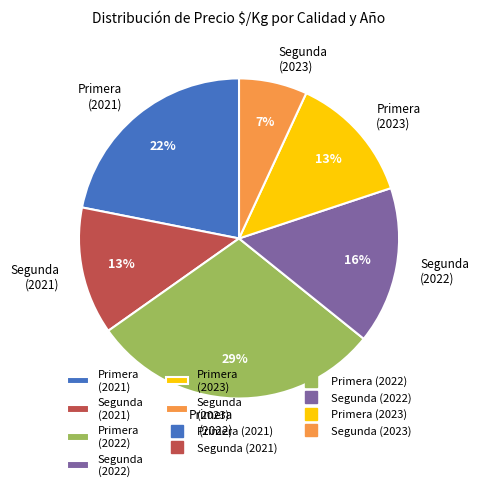

How many segments does this pie chart have?

6